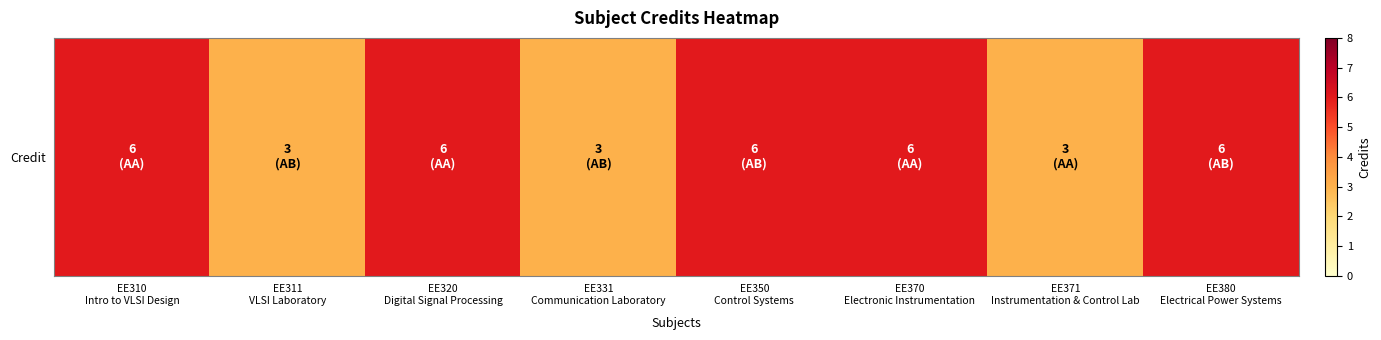

The value at EE331
Communication Laboratory is 2. True or false?

False